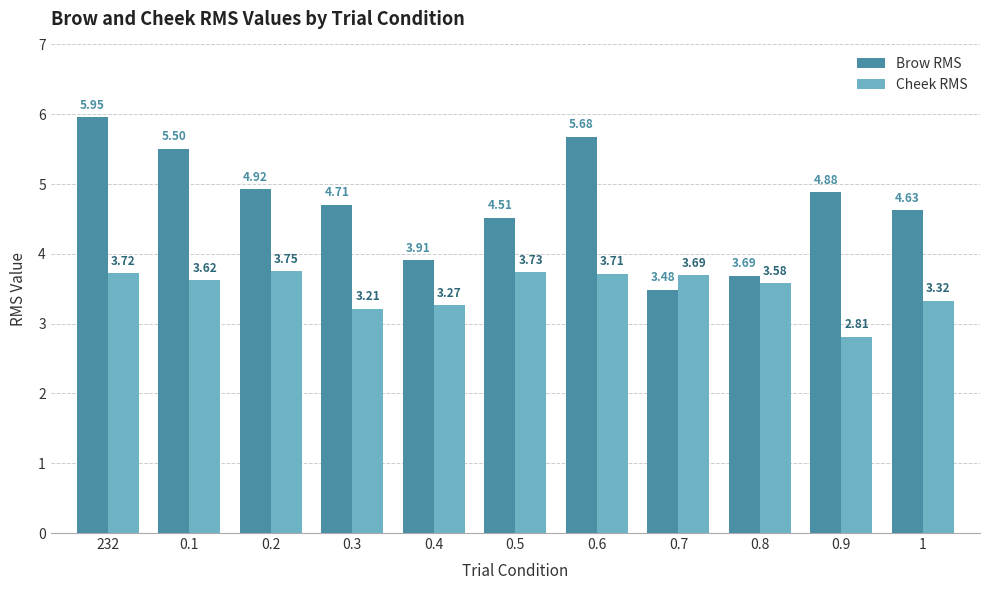

What is the difference between the highest and lowest values at 232?

2.2